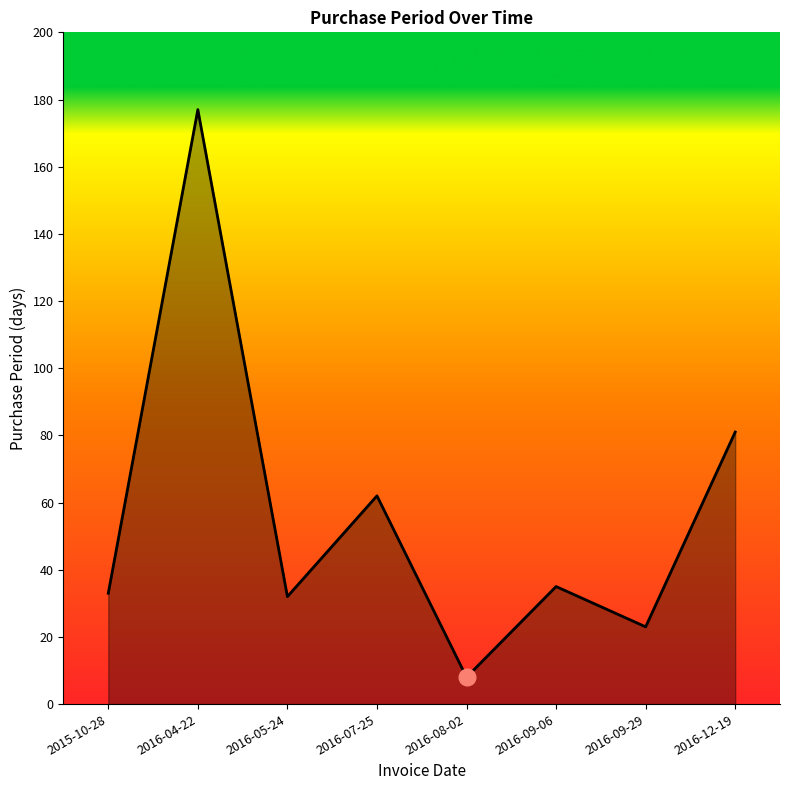

Reading left to right, transcribe all the data shown in this chart.

2015-10-28=33	2016-04-22=177	2016-05-24=32	2016-07-25=62	2016-08-02=8	2016-09-06=35	2016-09-29=23	2016-12-19=81